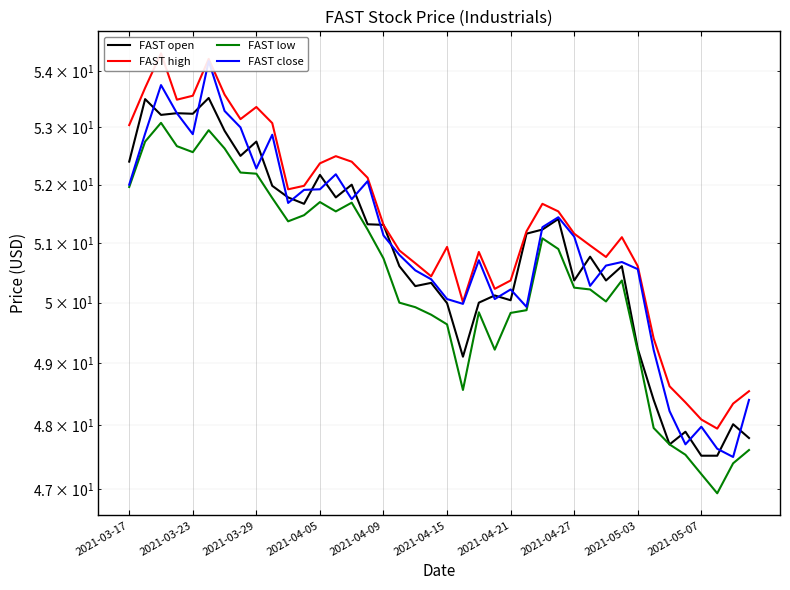

Is it true that FAST open equals 79.1 at 26?

False